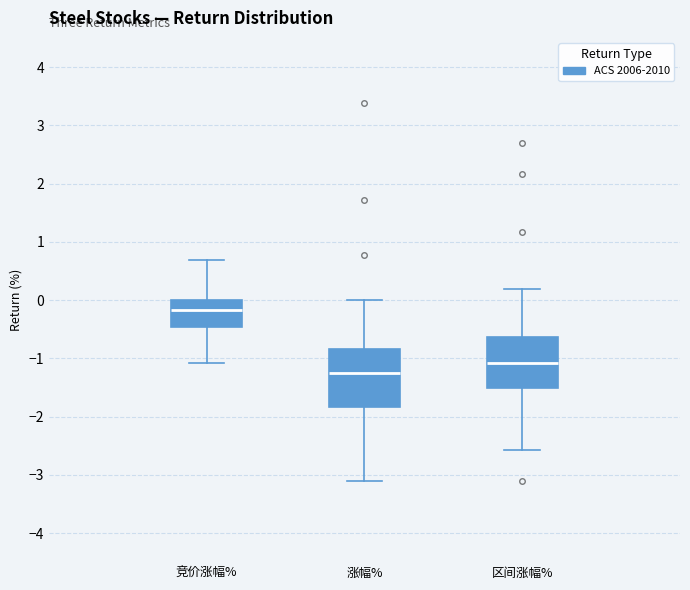

Reading left to right, read every box against the y-axis: the position of its median line, the range the box covers, and the ends of its whiskers. The values are not printed on the chart, so give them approximately, as read against the axis.

竞价涨幅%: median -0.2, box -0.5 to 0.0, whiskers -1.1 to 0.7
涨幅%: median -1.2, box -1.8 to -0.8, whiskers -3.1 to 0.0
区间涨幅%: median -1.1, box -1.5 to -0.6, whiskers -2.6 to 0.2